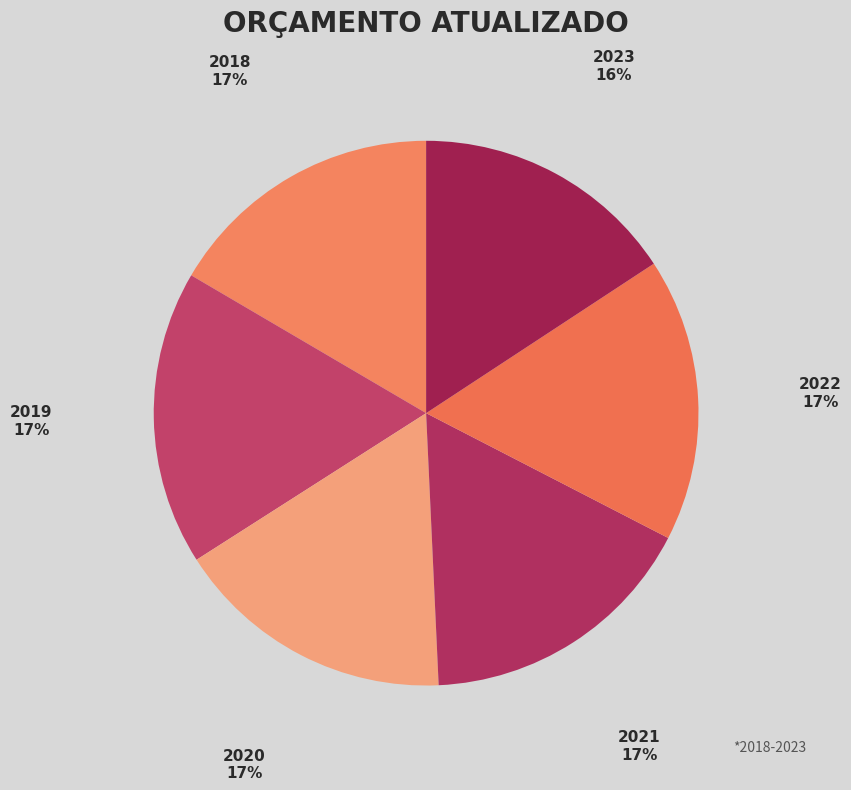

Do 2020 and 2023 together represent more than half of the pie?

No